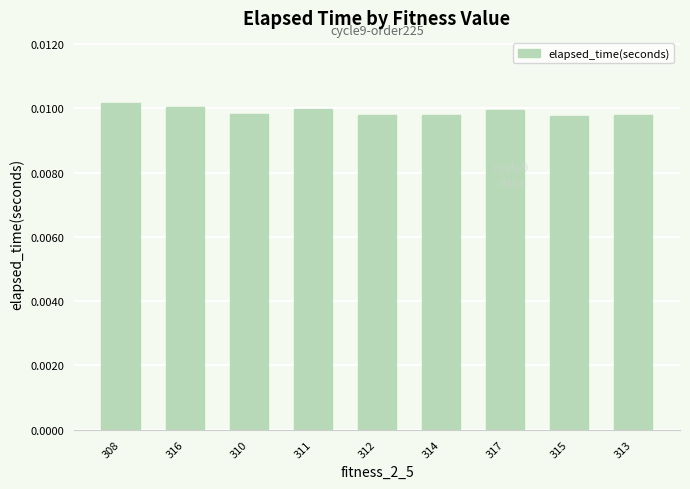

Between 316 and 312, which is larger?

316